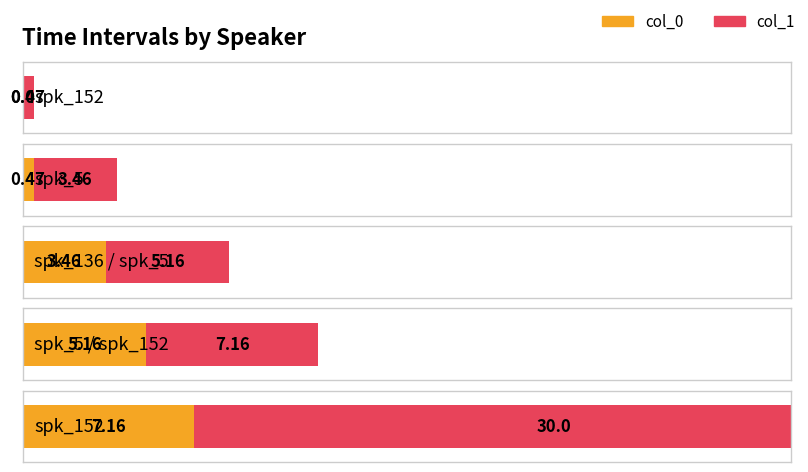

What is the spread (max minus min) of values at spk_5 / spk_152?

2.0